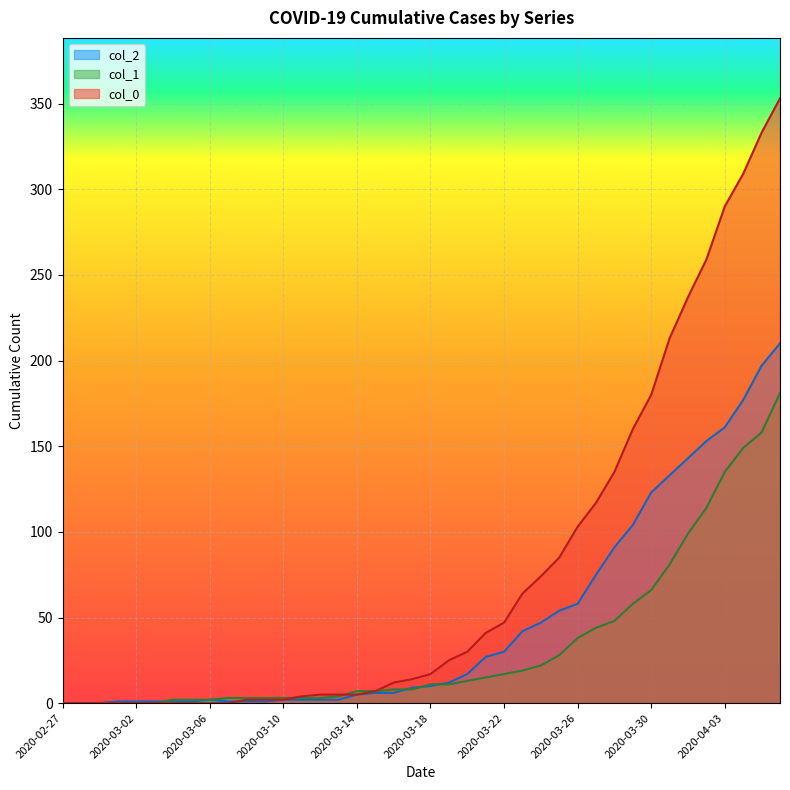

What are all the series names shown in the legend?

col_2, col_1, col_0